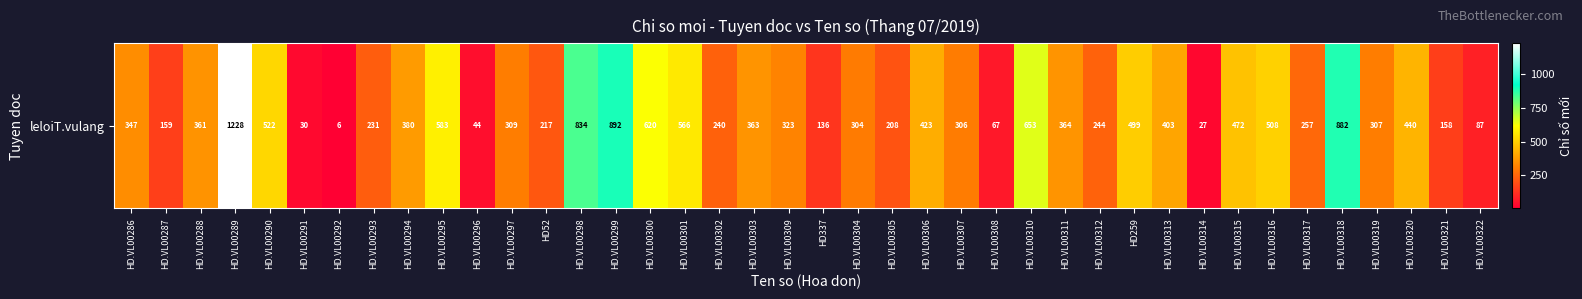

What value does the data have at HD.VL00307, to the nearest 50?

300